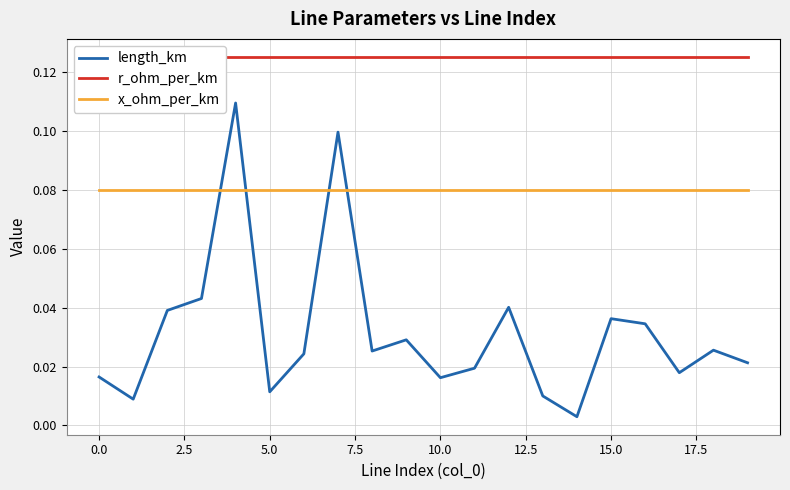

The x_ohm_per_km series shows 0.0 at 0.0. True or false?

False